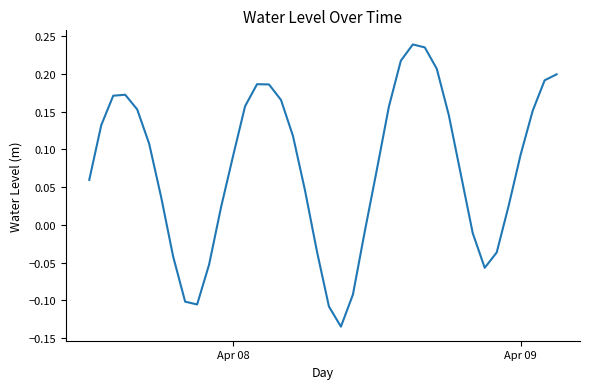

What is the difference between the maximum and minimum values?

0.4